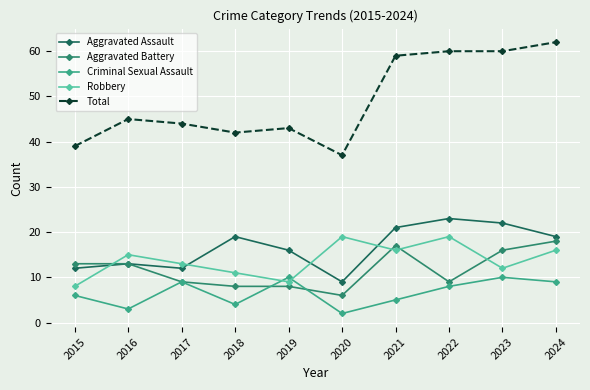

Reading left to right, list all the values displayed in this chart.

Aggravated Assault: 2015=12	2016=13	2017=12	2018=19	2019=16	2020=9	2021=21	2022=23	2023=22	2024=19
Aggravated Battery: 2015=13	2016=13	2017=9	2018=8	2019=8	2020=6	2021=17	2022=9	2023=16	2024=18
Criminal Sexual Assault: 2015=6	2016=3	2017=9	2018=4	2019=10	2020=2	2021=5	2022=8	2023=10	2024=9
Robbery: 2015=8	2016=15	2017=13	2018=11	2019=9	2020=19	2021=16	2022=19	2023=12	2024=16
Total: 2015=39	2016=45	2017=44	2018=42	2019=43	2020=37	2021=59	2022=60	2023=60	2024=62